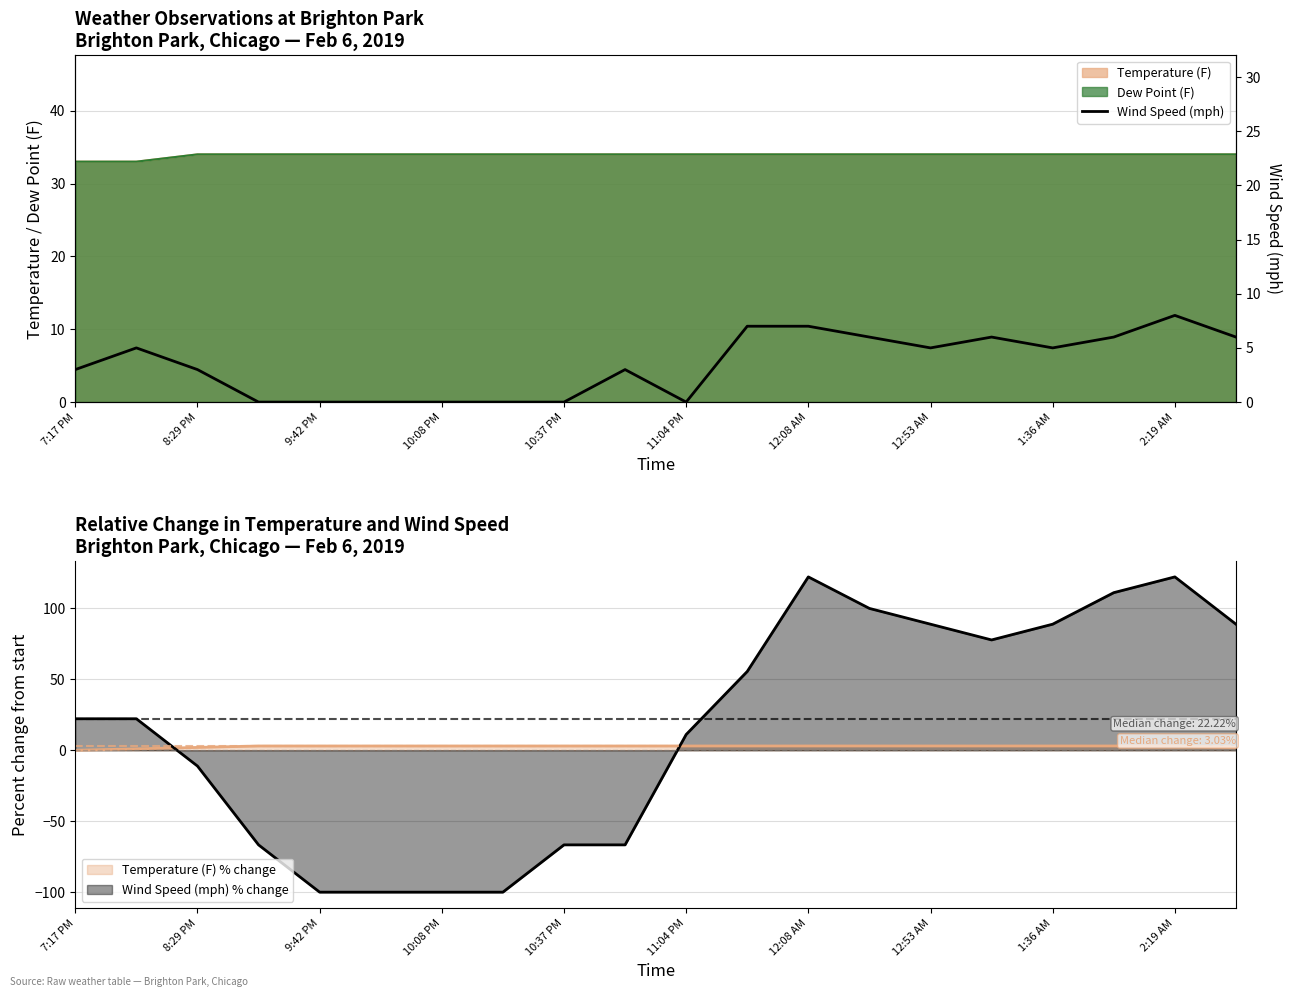

Is it true that the value at 12:53 AM is -5?

False